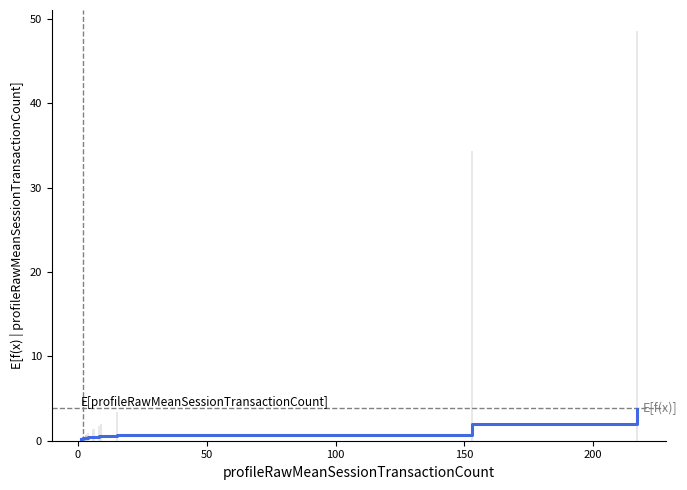

What is the sum of all values?

13.5